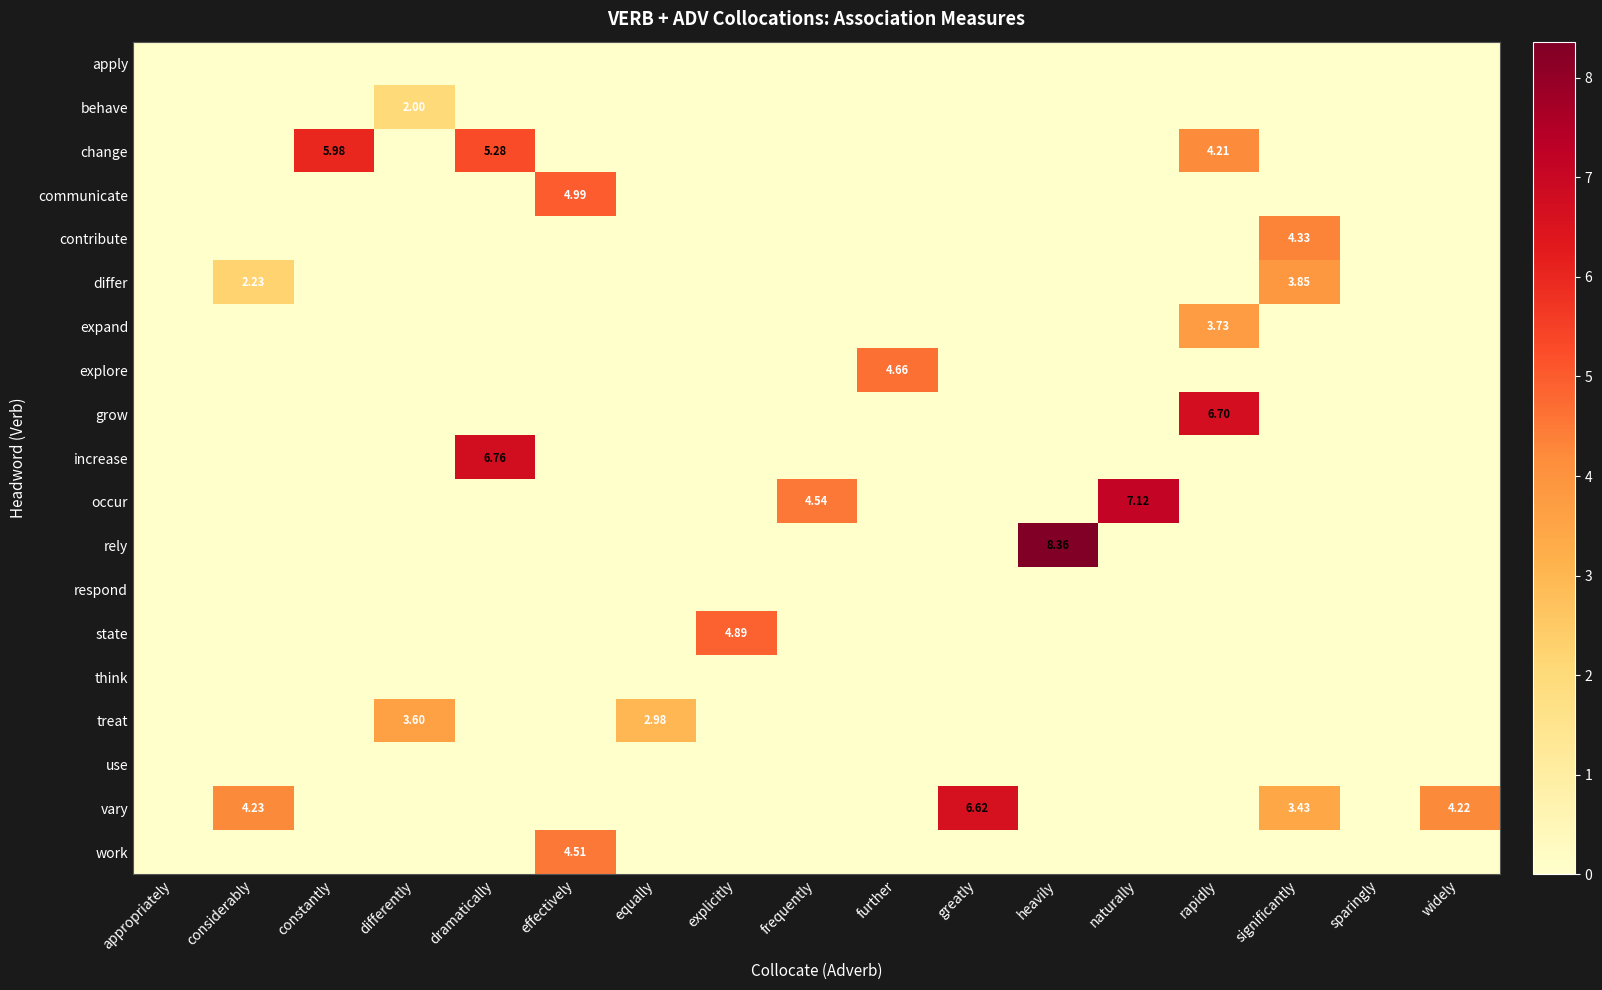

Between constantly and significantly, which series saw the biggest shift?

change